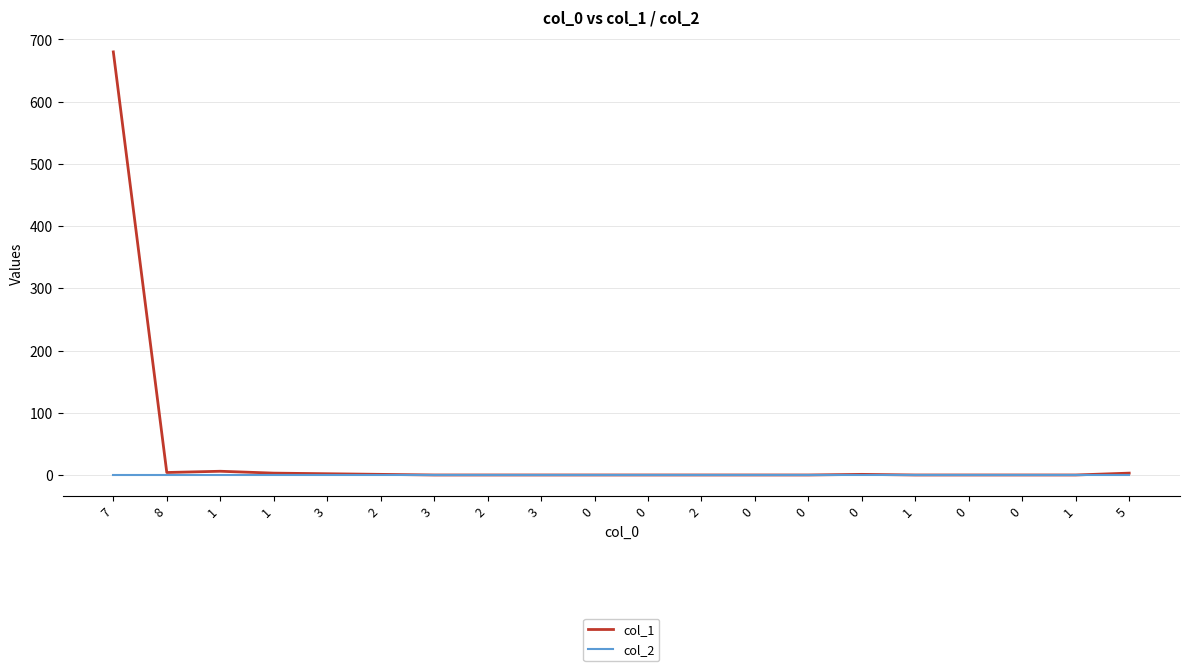

True or false: col_1 and col_2 intersect in this chart.

False